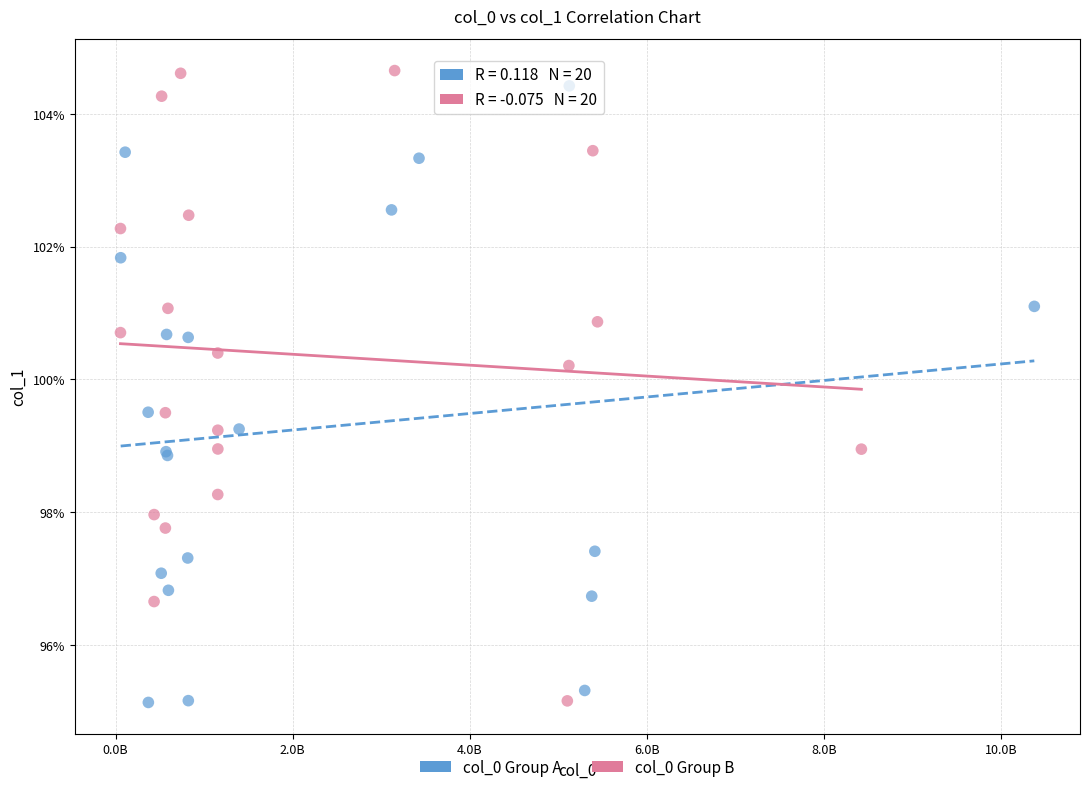

What are all the series names shown in the legend?

col_0 Group A, col_0 Group B